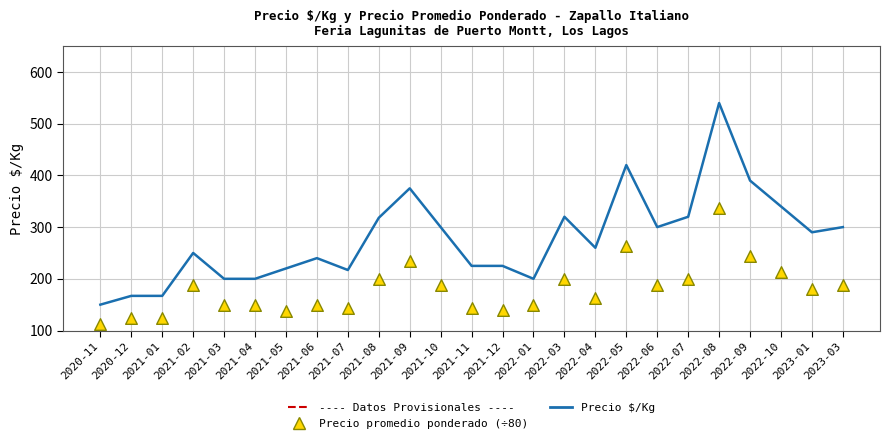

Which series has the largest total across all categories?

Precio $/Kg